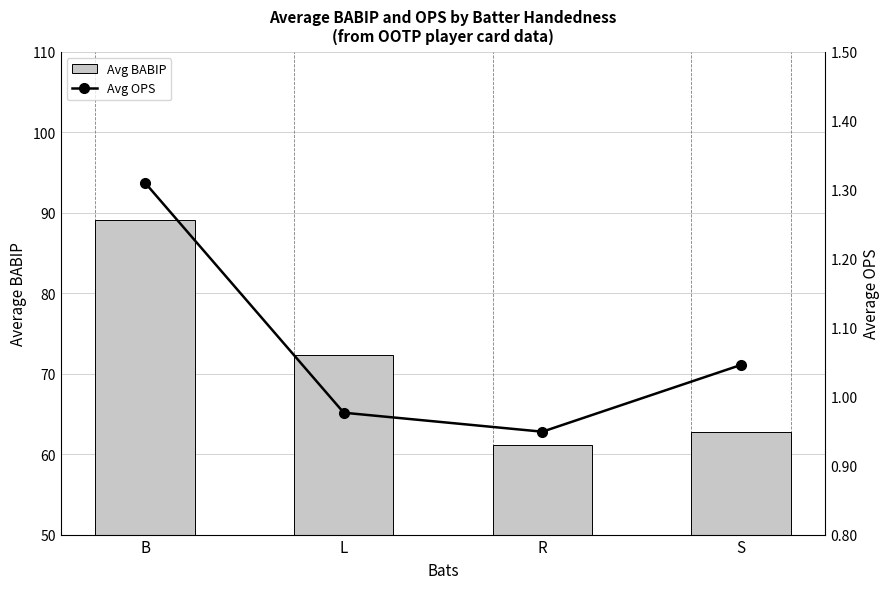

What is the value of the Avg OPS bar at the 2nd from the left?

1.0